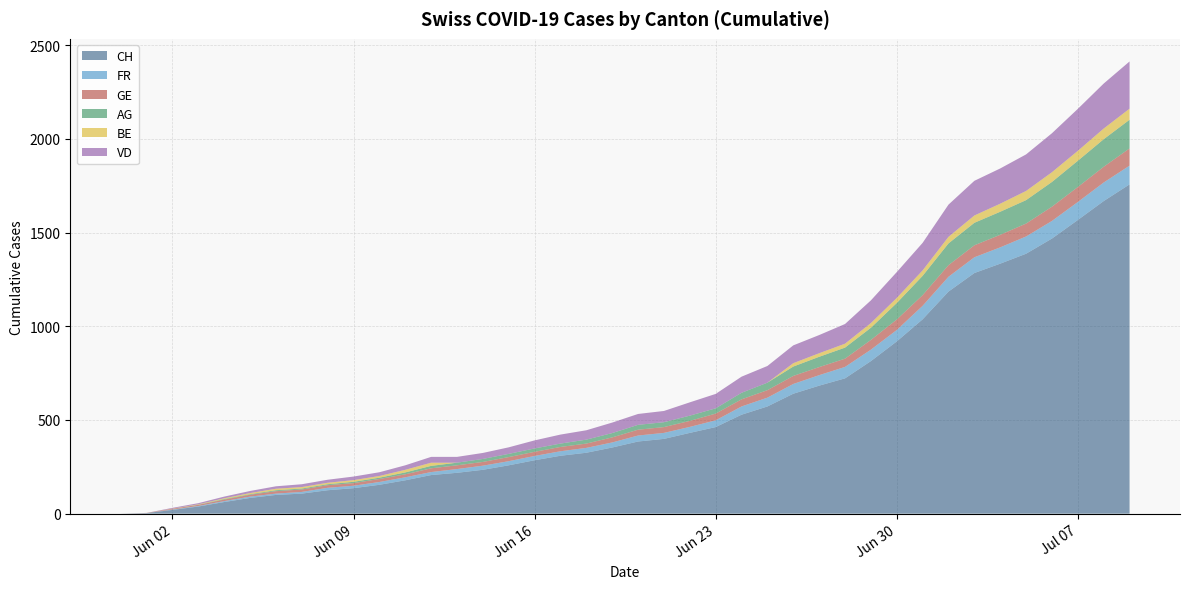

Reading right to left, list all the values displayed in this chart.

CH: 2020-07-09=1757	2020-07-08=1668	2020-07-07=1567	2020-07-06=1468	2020-07-05=1387	2020-07-04=1334	2020-07-03=1284	2020-07-02=1185	2020-07-01=1037	2020-06-30=919	2020-06-29=814	2020-06-28=722	2020-06-27=683	2020-06-26=640	2020-06-25=572	2020-06-24=528	2020-06-23=462	2020-06-22=431	2020-06-21=399	2020-06-20=385	2020-06-19=353	2020-06-18=325	2020-06-17=309	2020-06-16=285	2020-06-15=258	2020-06-14=234	2020-06-13=218	2020-06-12=206	2020-06-11=178	2020-06-10=154	2020-06-09=136	2020-06-08=125	2020-06-07=107	2020-06-06=100	2020-06-05=84	2020-06-04=62	2020-06-03=38	2020-06-02=20	2020-06-01=3	2020-05-31=0
FR: 2020-07-09=100	2020-07-08=99	2020-07-07=96	2020-07-06=94	2020-07-05=92	2020-07-04=87	2020-07-03=84	2020-07-02=79	2020-07-01=72	2020-06-30=61	2020-06-29=61	2020-06-28=61	2020-06-27=56	2020-06-26=52	2020-06-25=47	2020-06-24=44	2020-06-23=36	2020-06-22=32	2020-06-21=32	2020-06-20=32	2020-06-19=27	2020-06-18=26	2020-06-17=24	2020-06-16=23	2020-06-15=22	2020-06-14=22	2020-06-13=20	2020-06-12=16	2020-06-11=16	2020-06-10=15	2020-06-09=13	2020-06-08=13	2020-06-07=9	2020-06-06=7	2020-06-05=7	2020-06-04=5	2020-06-03=3	2020-06-02=2	2020-06-01=0	2020-05-31=0
GE: 2020-07-09=92	2020-07-08=84	2020-07-07=80	2020-07-06=76	2020-07-05=69	2020-07-04=67	2020-07-03=64	2020-07-02=62	2020-07-01=57	2020-06-30=56	2020-06-29=52	2020-06-28=44	2020-06-27=43	2020-06-26=43	2020-06-25=40	2020-06-24=38	2020-06-23=36	2020-06-22=32	2020-06-21=31	2020-06-20=31	2020-06-19=27	2020-06-18=23	2020-06-17=23	2020-06-16=22	2020-06-15=22	2020-06-14=20	2020-06-13=20	2020-06-12=20	2020-06-11=16	2020-06-10=16	2020-06-09=14	2020-06-08=14	2020-06-07=13	2020-06-06=13	2020-06-05=10	2020-06-04=8	2020-06-03=6	2020-06-02=4	2020-06-01=1	2020-05-31=0
AG: 2020-07-09=153	2020-07-08=147	2020-07-07=140	2020-07-06=132	2020-07-05=125	2020-07-04=123	2020-07-03=120	2020-07-02=116	2020-07-01=103	2020-06-30=88	2020-06-29=65	2020-06-28=59	2020-06-27=55	2020-06-26=50	2020-06-25=40	2020-06-24=35	2020-06-23=28	2020-06-22=28	2020-06-21=26	2020-06-20=26	2020-06-19=23	2020-06-18=21	2020-06-17=18	2020-06-16=18	2020-06-15=17	2020-06-14=16	2020-06-13=14	2020-06-12=13	2020-06-11=10	2020-06-10=7	2020-06-09=7	2020-06-08=5	2020-06-07=5	2020-06-06=5	2020-06-05=3	2020-06-04=3	2020-06-03=1	2020-06-02=0	2020-06-01=0	2020-05-31=0
BE: 2020-07-09=59	2020-07-08=57	2020-07-07=53	2020-07-06=52	2020-07-05=49	2020-07-04=43	2020-07-03=39	2020-07-02=35	2020-07-01=29	2020-06-30=27	2020-06-29=25	2020-06-28=21	2020-06-27=19	2020-06-26=18	2020-06-25=0	2020-06-24=0	2020-06-23=0	2020-06-22=0	2020-06-21=0	2020-06-20=0	2020-06-19=0	2020-06-18=0	2020-06-17=0	2020-06-16=0	2020-06-15=0	2020-06-14=0	2020-06-13=0	2020-06-12=17	2020-06-11=14	2020-06-10=9	2020-06-09=9	2020-06-08=8	2020-06-07=8	2020-06-06=8	2020-06-05=6	2020-06-04=4	2020-06-03=2	2020-06-02=1	2020-06-01=0	2020-05-31=0
VD: 2020-07-09=252	2020-07-08=240	2020-07-07=224	2020-07-06=208	2020-07-05=195	2020-07-04=188	2020-07-03=185	2020-07-02=172	2020-07-01=147	2020-06-30=138	2020-06-29=121	2020-06-28=105	2020-06-27=97	2020-06-26=95	2020-06-25=89	2020-06-24=86	2020-06-23=77	2020-06-22=71	2020-06-21=60	2020-06-20=58	2020-06-19=56	2020-06-18=50	2020-06-17=48	2020-06-16=43	2020-06-15=35	2020-06-14=32	2020-06-13=31	2020-06-12=31	2020-06-11=24	2020-06-10=20	2020-06-09=19	2020-06-08=16	2020-06-07=15	2020-06-06=13	2020-06-05=11	2020-06-04=9	2020-06-03=6	2020-06-02=4	2020-06-01=0	2020-05-31=0